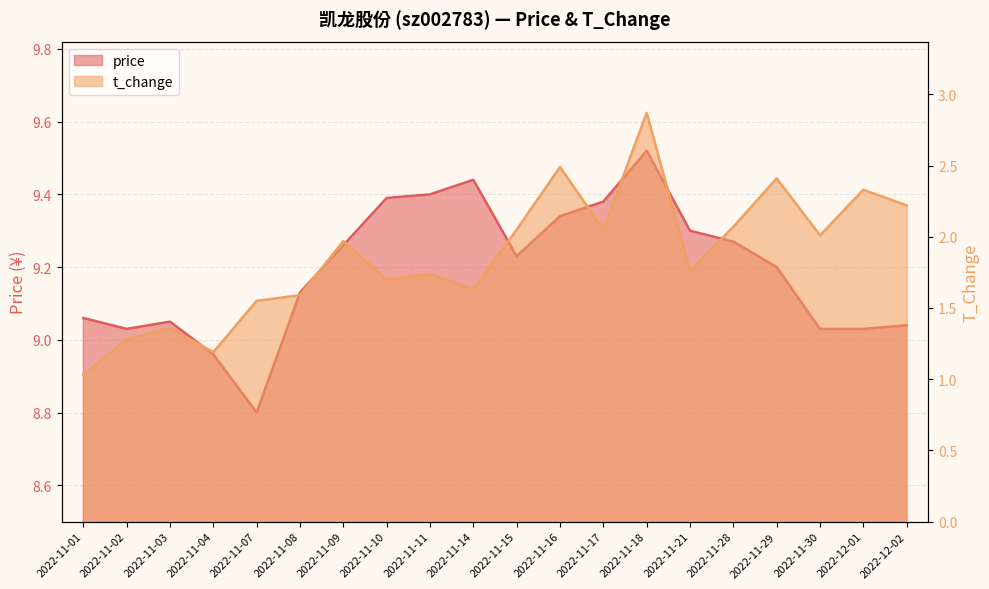

What value does the price series have at 2022-11-08?

9.1